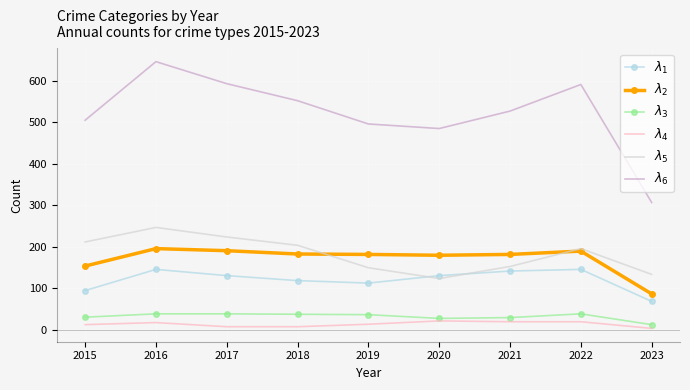

What is the greatest value displayed?

646